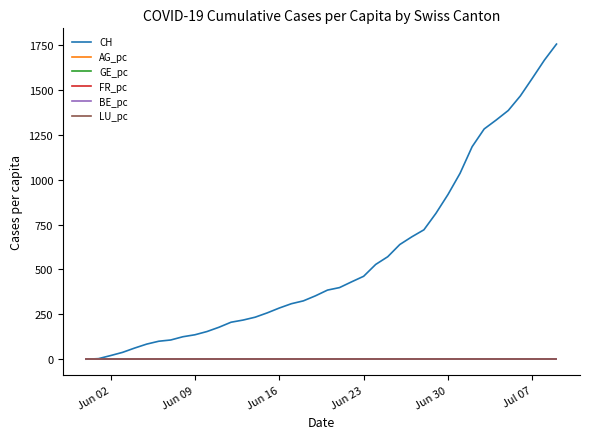

Which series has the largest range (max minus min)?

CH